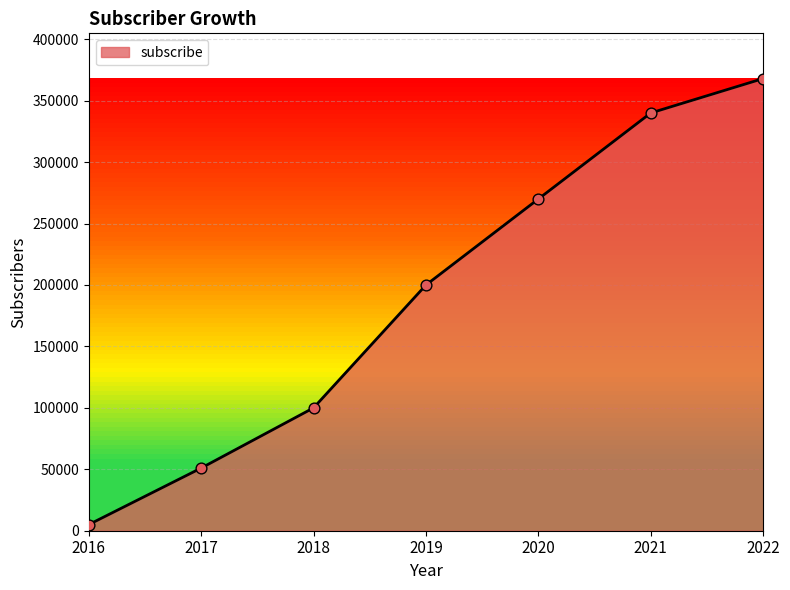

What is the change in value from 2017 to 2020?

+219000